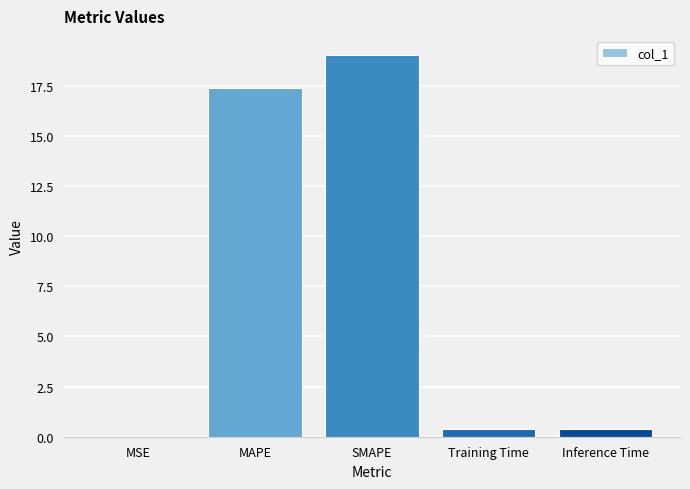

The chart shows a value of 0.4 at Inference Time. True or false?

True